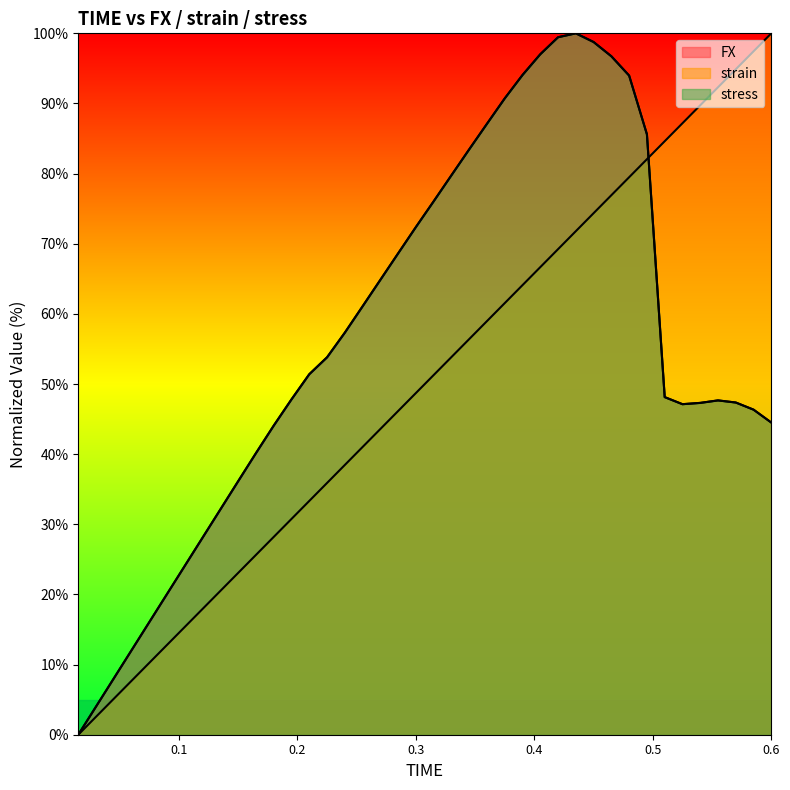

Which category has the highest value in the stress series?

0.435